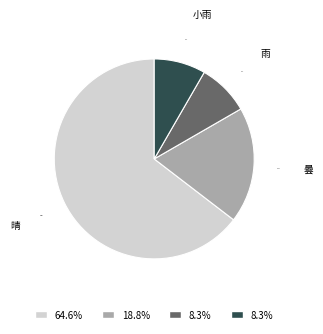

How many segments does this pie chart have?

4